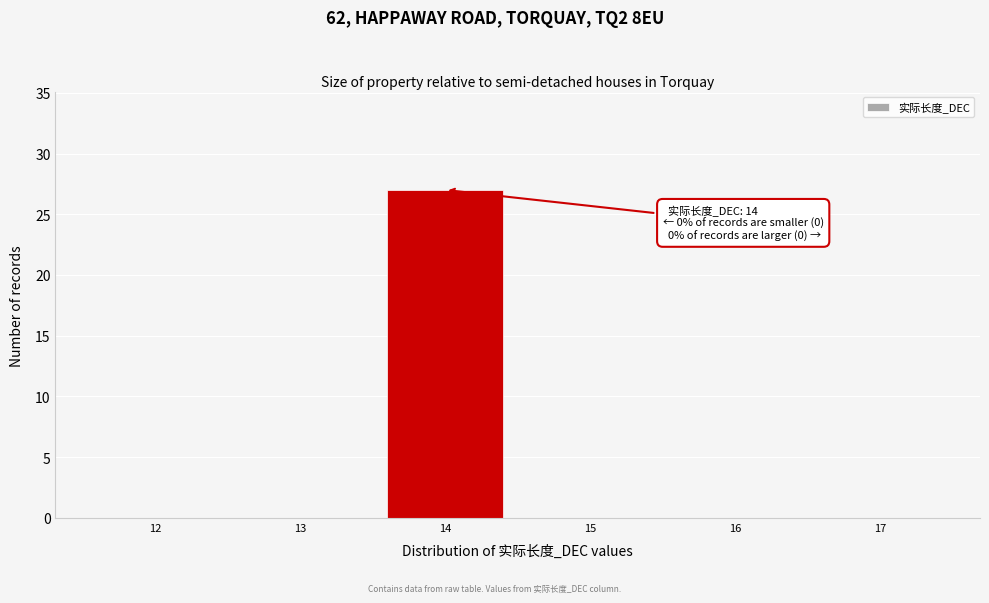

Reading left to right, what are all the values shown in this chart?

12=0	13=0	14=27	15=0	16=0	17=0